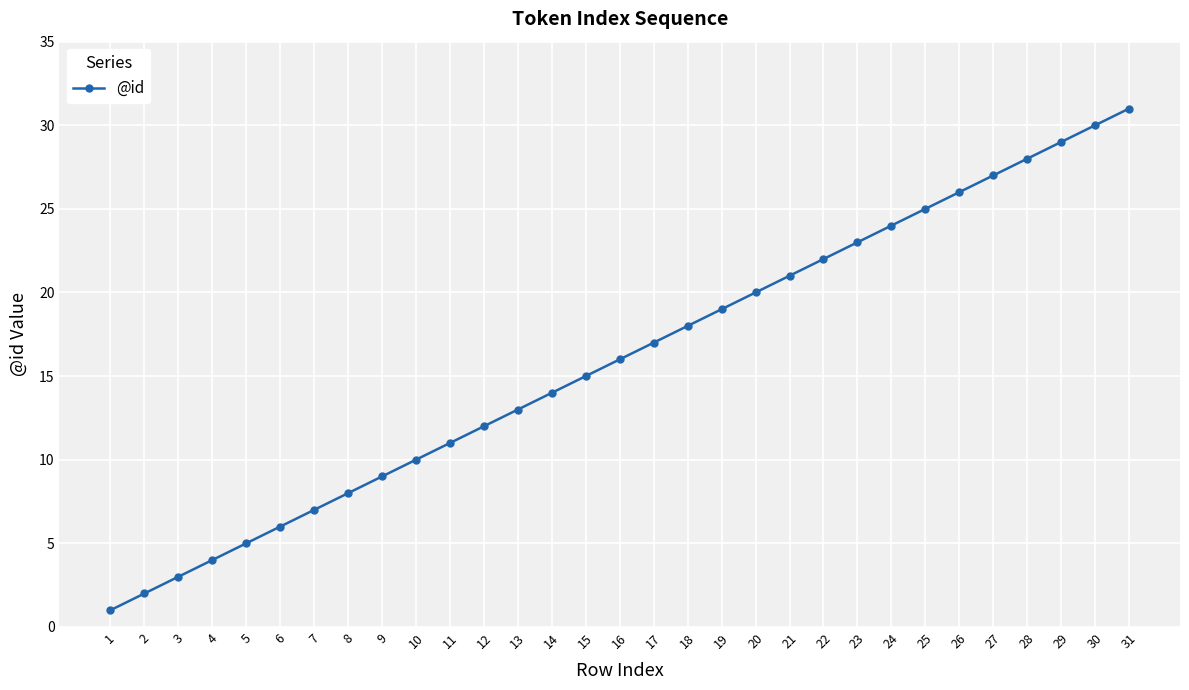

The chart shows a value of 7 at 7. True or false?

True